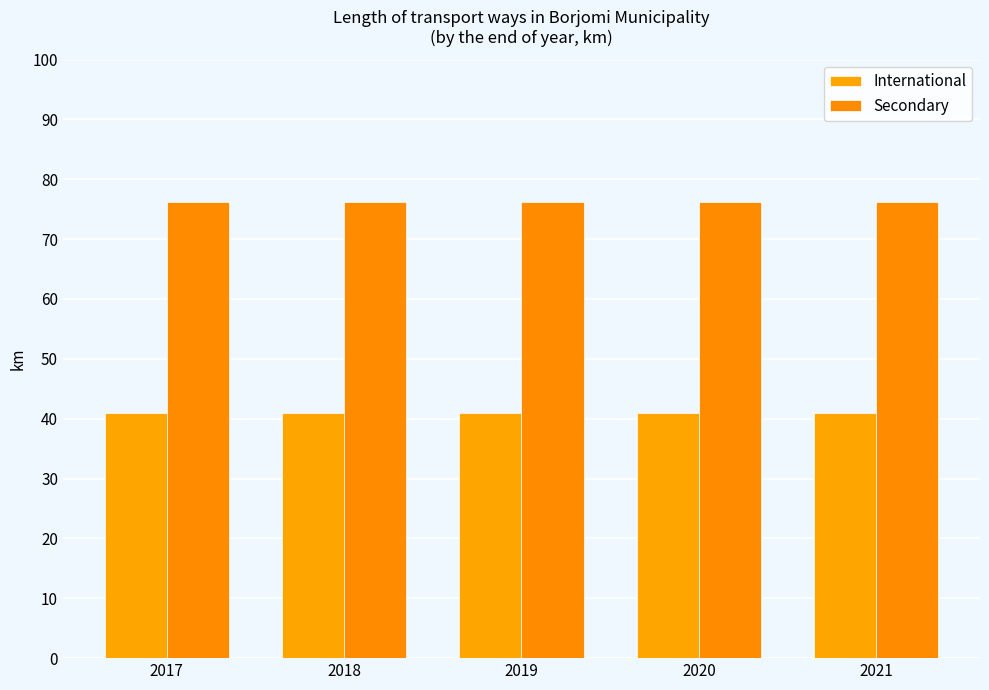

What is the minimum value for International?

41.0